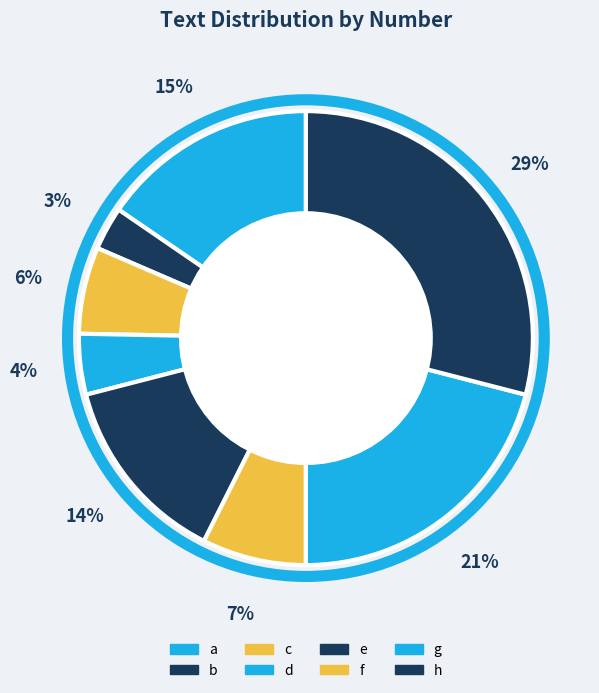

Does any single category account for the majority?

No